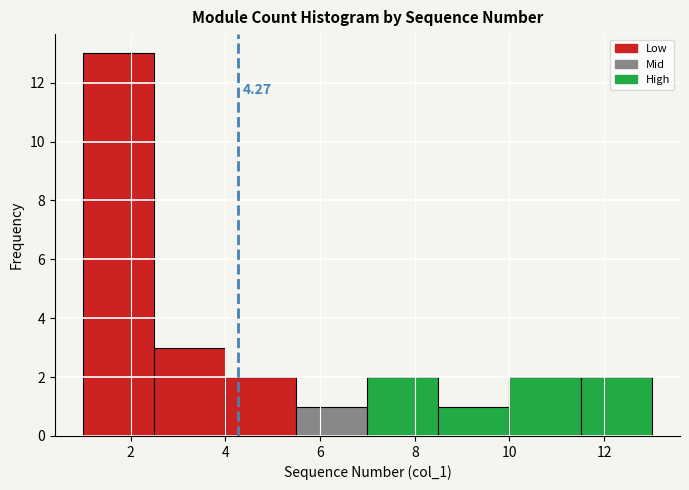

Which range on the x-axis has the tallest bar?

1.0 to 2.5